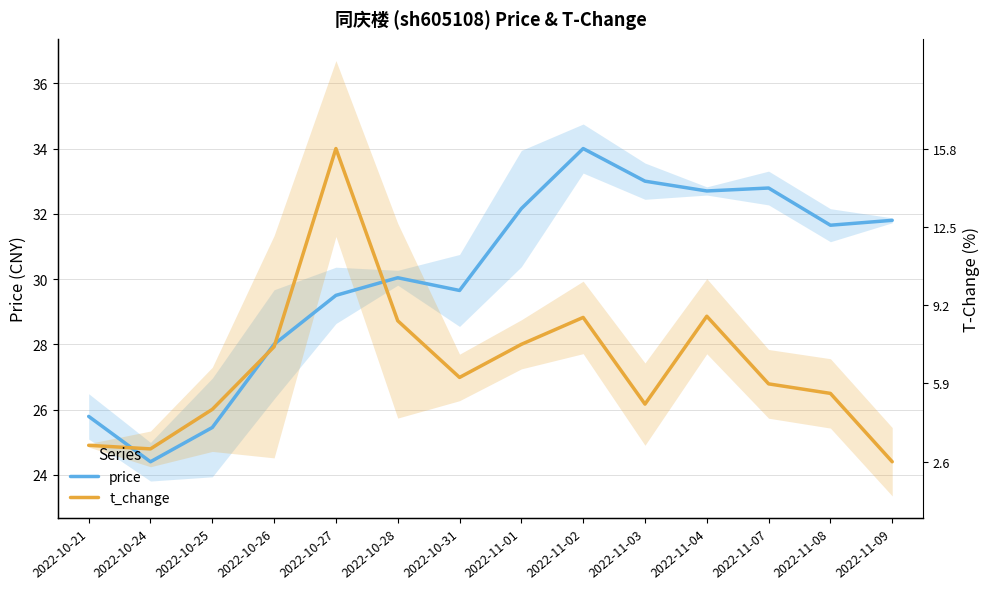

How many values in the t_change series exceed 26?

11